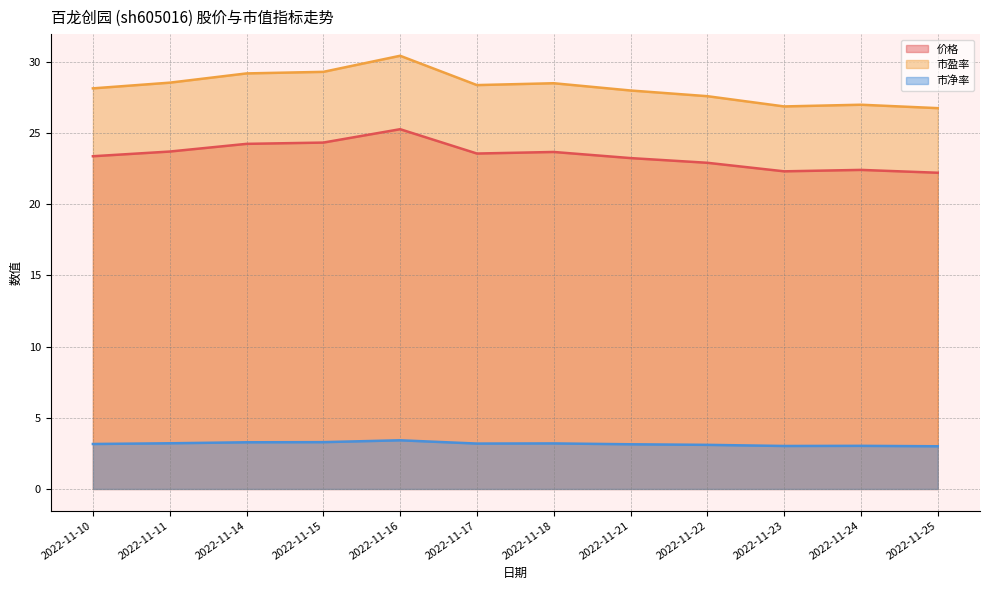

Which series changed the most between 2022-11-23 and 2022-11-25?

市盈率